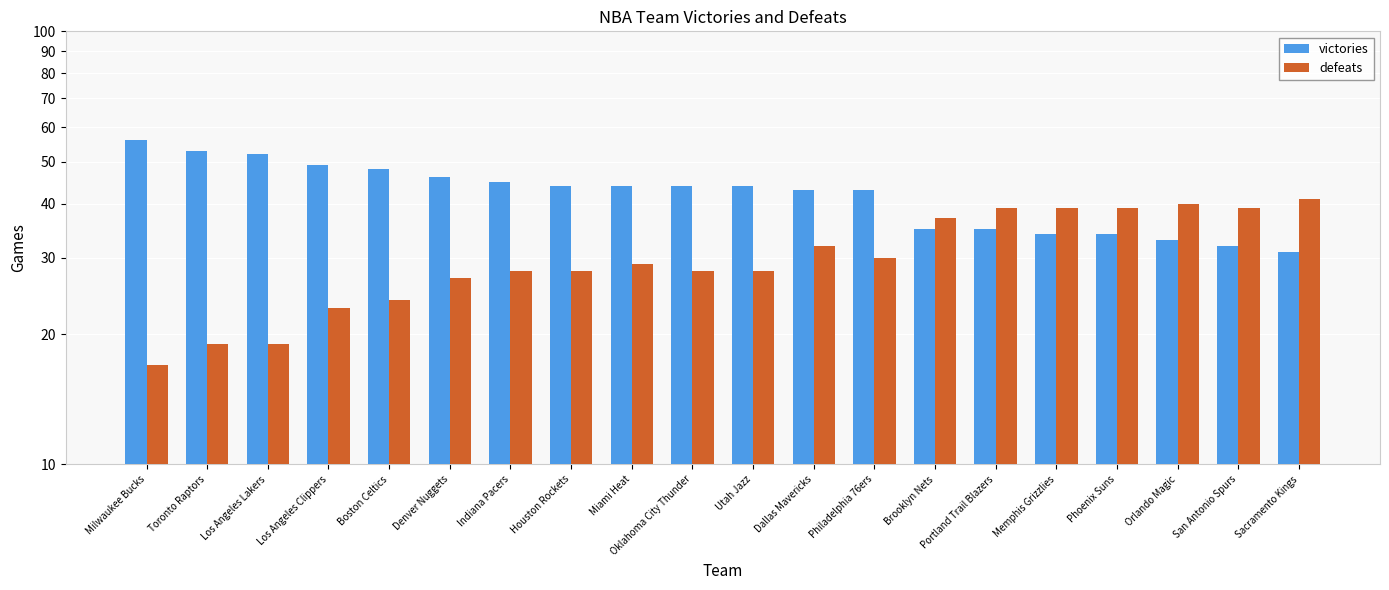

Rank the series at Boston Celtics from highest to lowest value.

victories, defeats